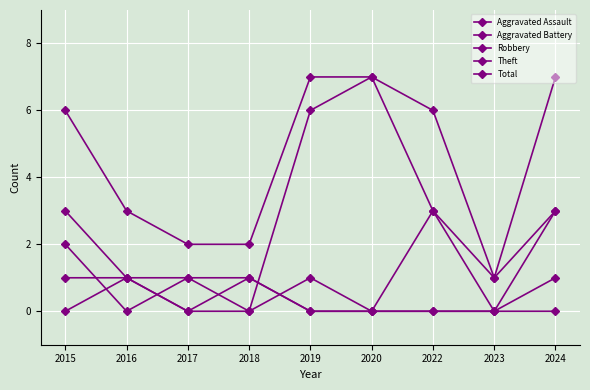

How many categories are shown in the chart?

9